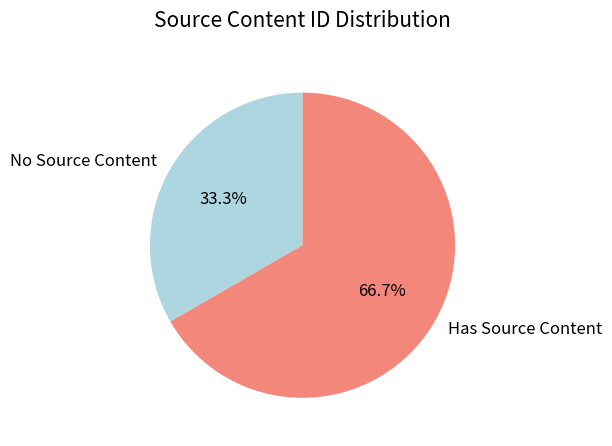

How many slices are in this pie chart?

2